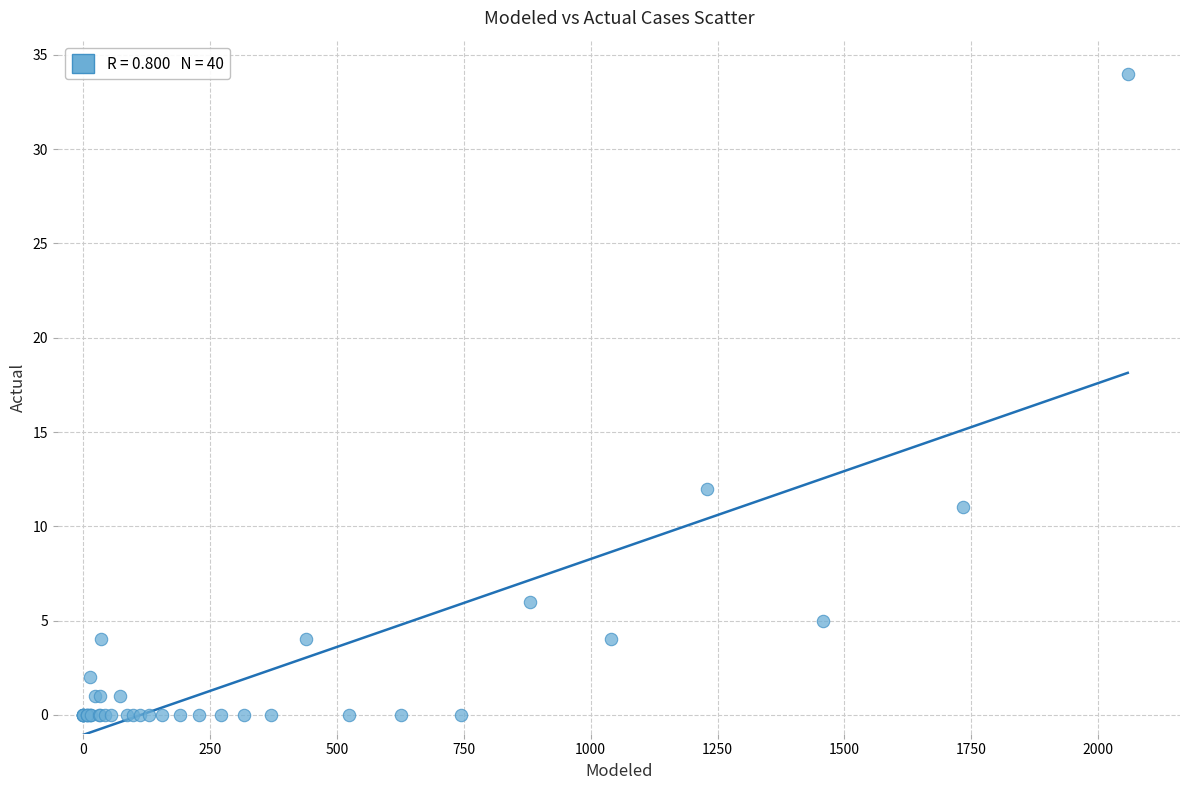

What Y value in the scatter plot is closest to 17?

12